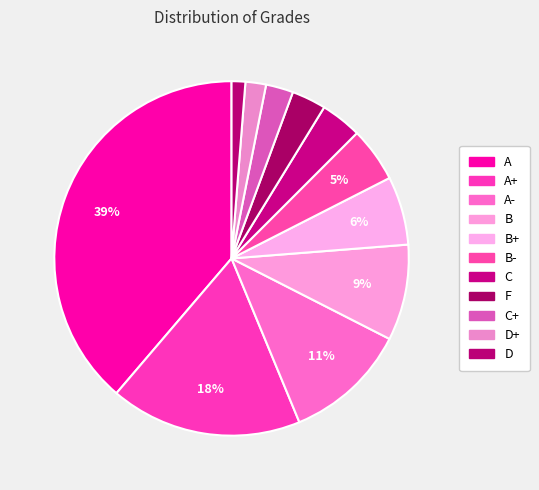

How many segments does this pie chart have?

11